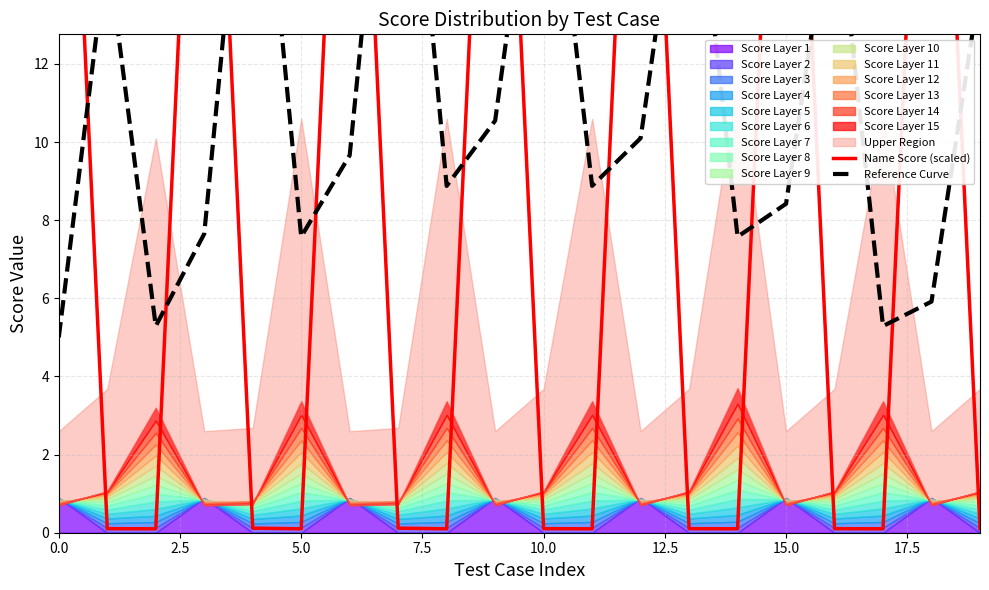

True or false: Reference Curve and Name Score (scaled) intersect in this chart.

True